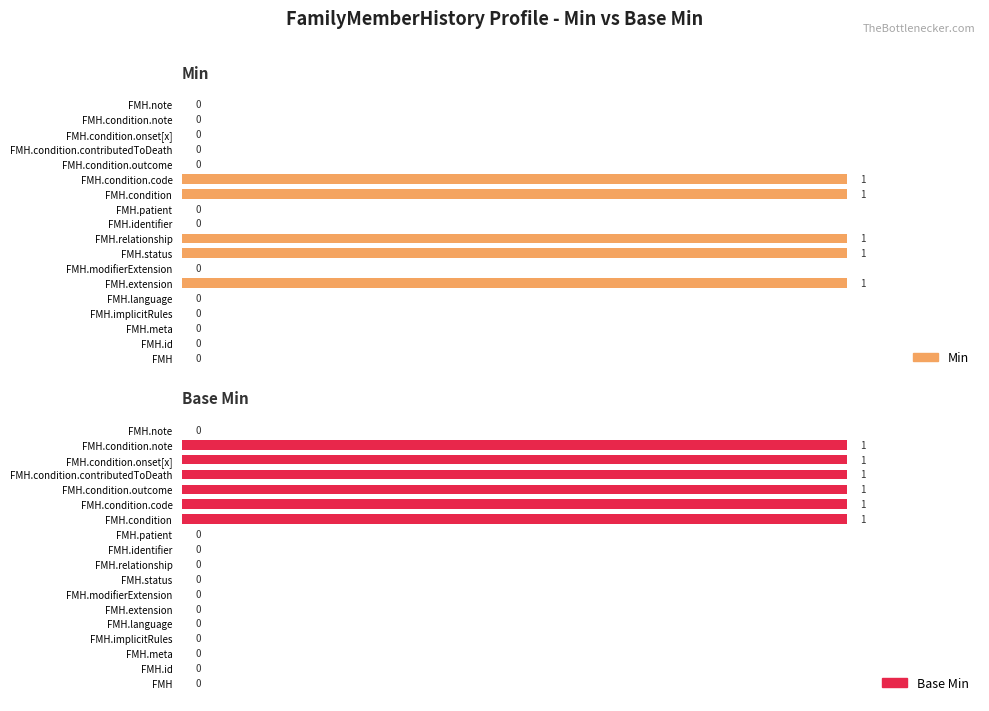

The value of Base Min at FMH.id is 0. True or false?

True